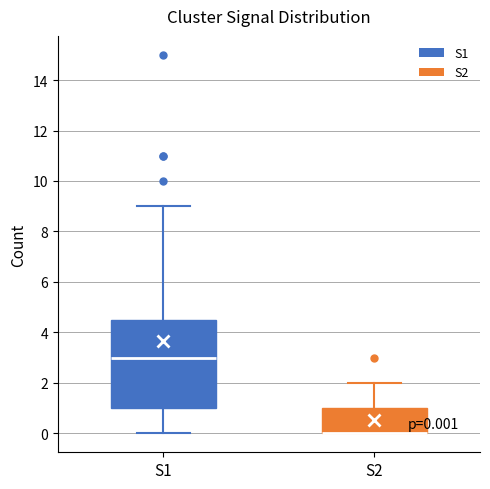

Which box is the tallest, from its lower edge to its upper edge?

S1